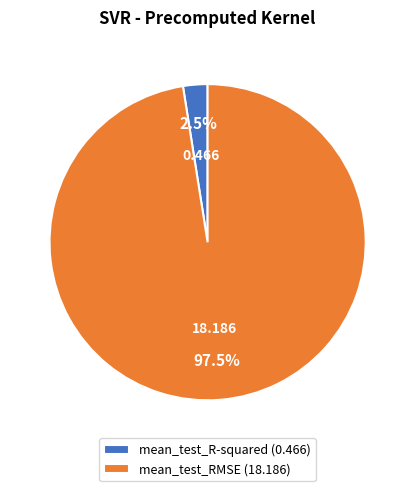

To the nearest percent, what is the difference between the largest and smallest slice percentages?

95%